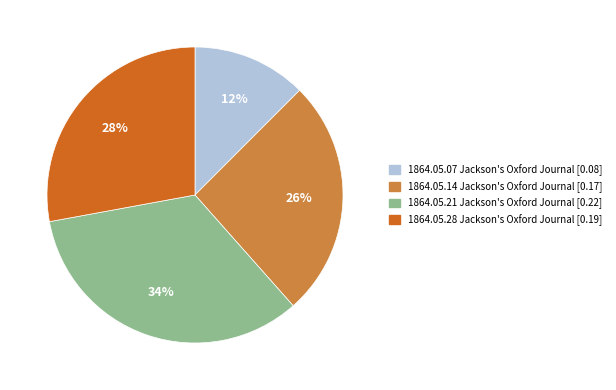

How many slices are in this pie chart?

4